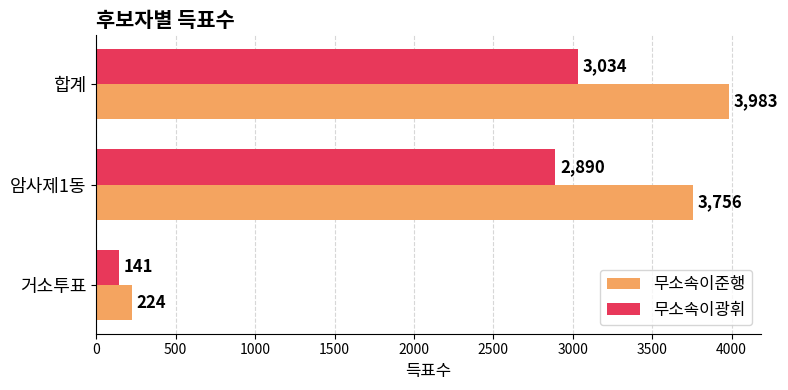

At which category is the sum across all series the highest?

합계